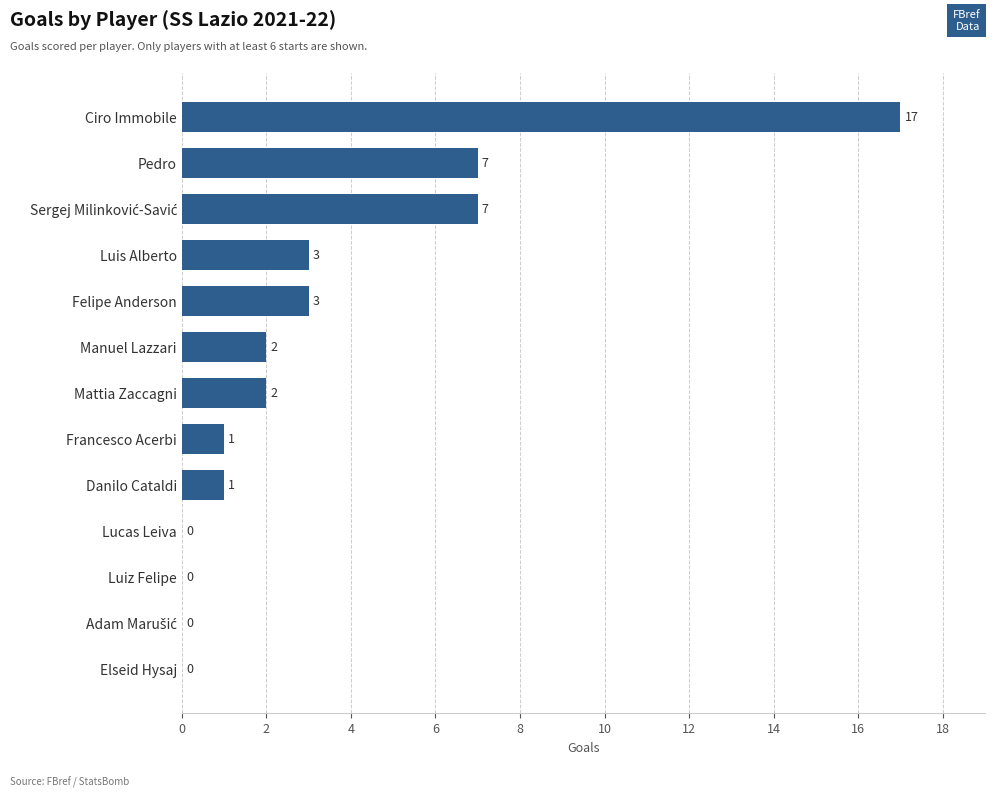

What is the sum of the values at Luis Alberto and Felipe Anderson?

6